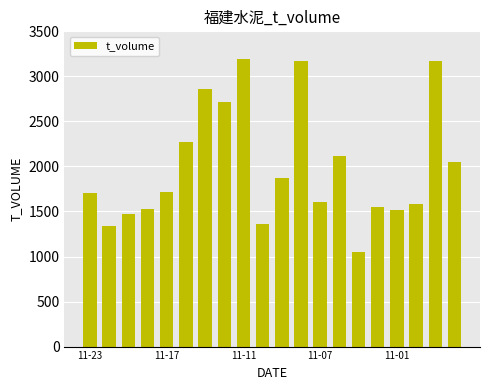

What is the minimum value shown in the chart?

1055